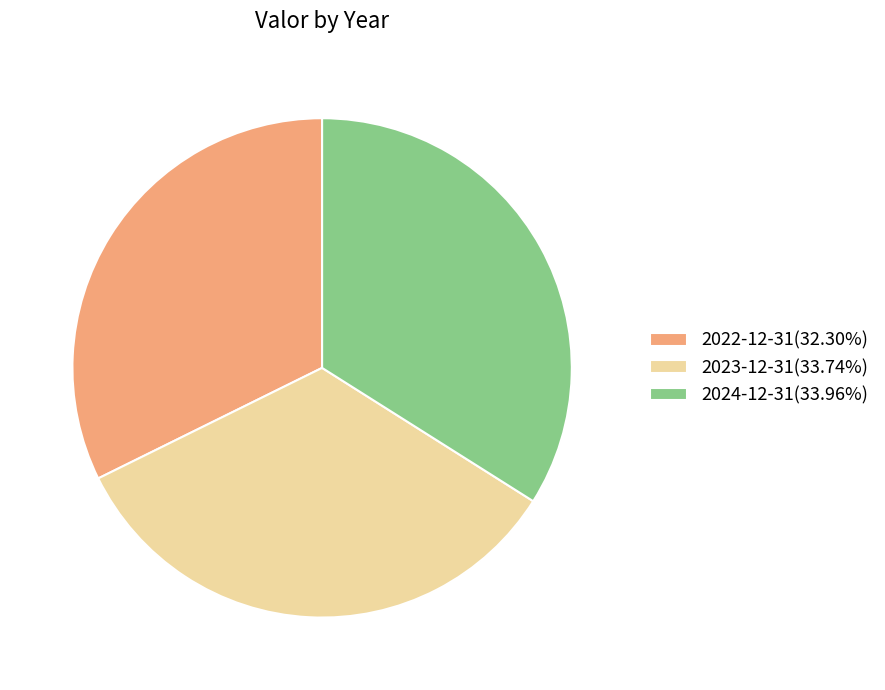

Do 2022-12-31(32.30%) and 2024-12-31(33.96%) together represent more than half of the pie?

Yes